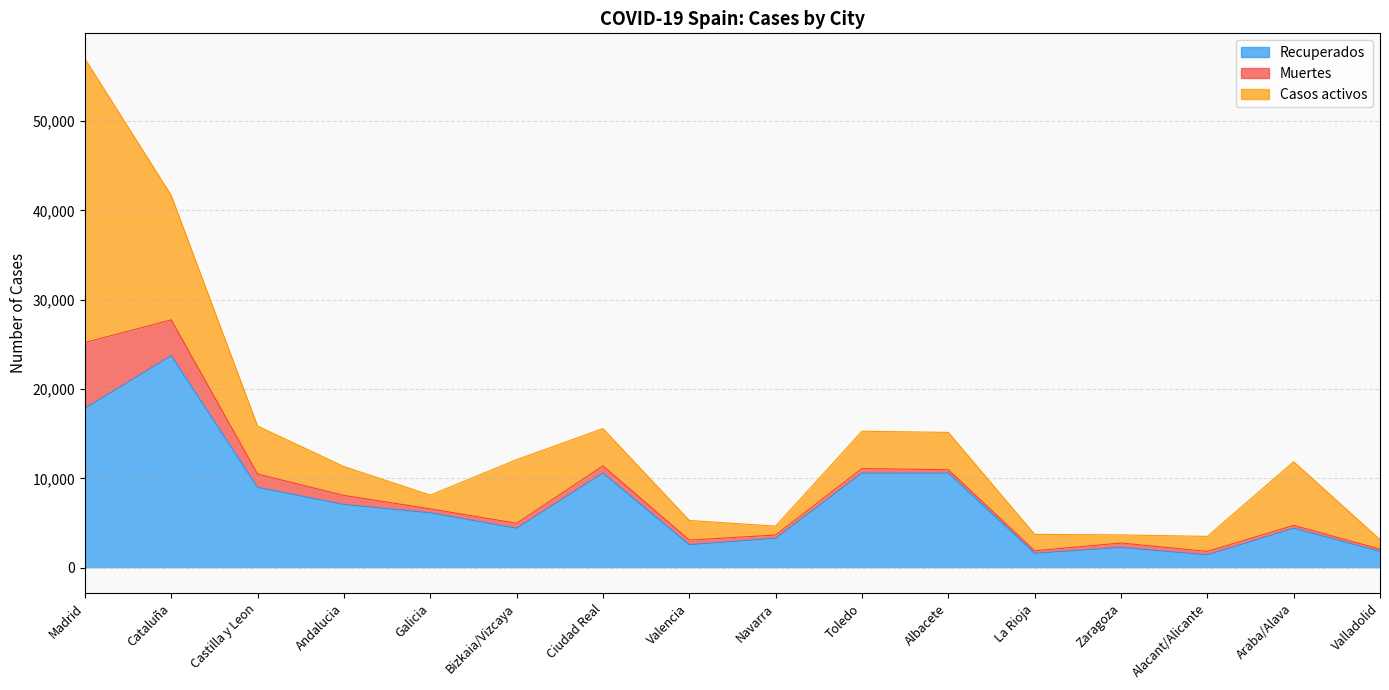

True or false: Muertes and Casos activos cross at least once.

False